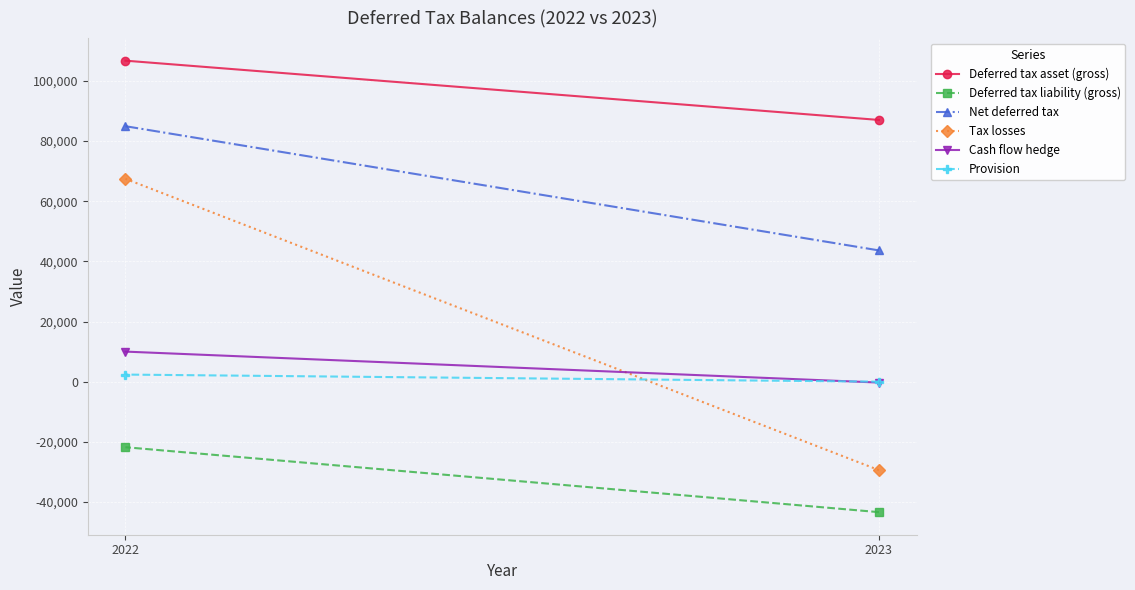

Which series changed the most between 2023 and 2022?

Tax losses